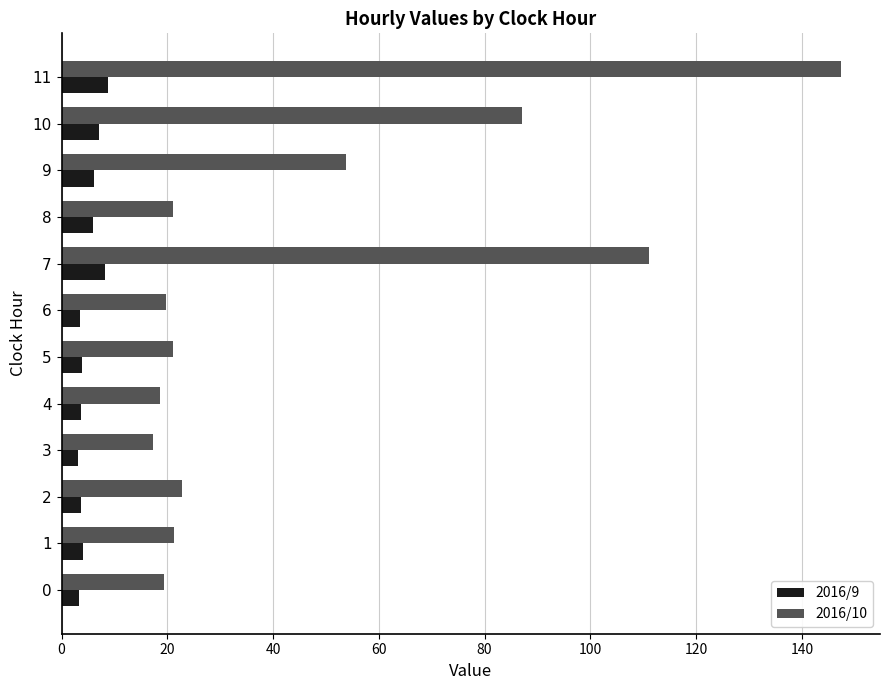

Which series has the largest total across all categories?

2016/10